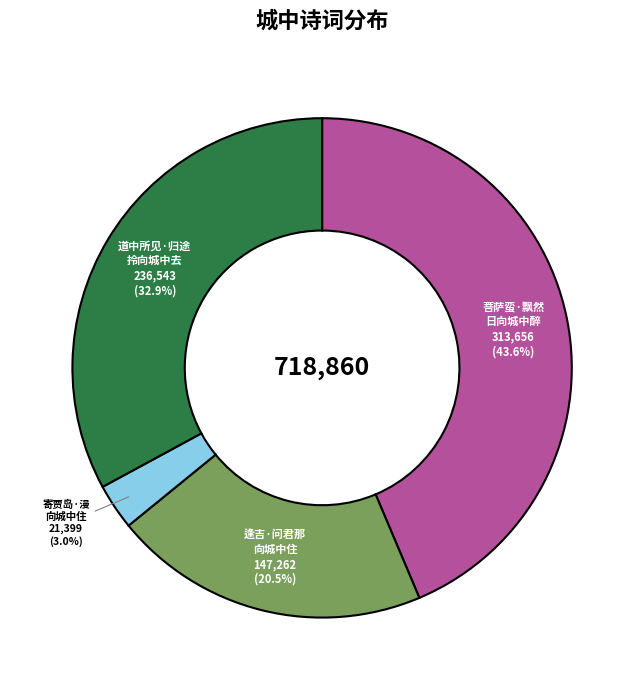

Is there a majority slice in this chart?

No